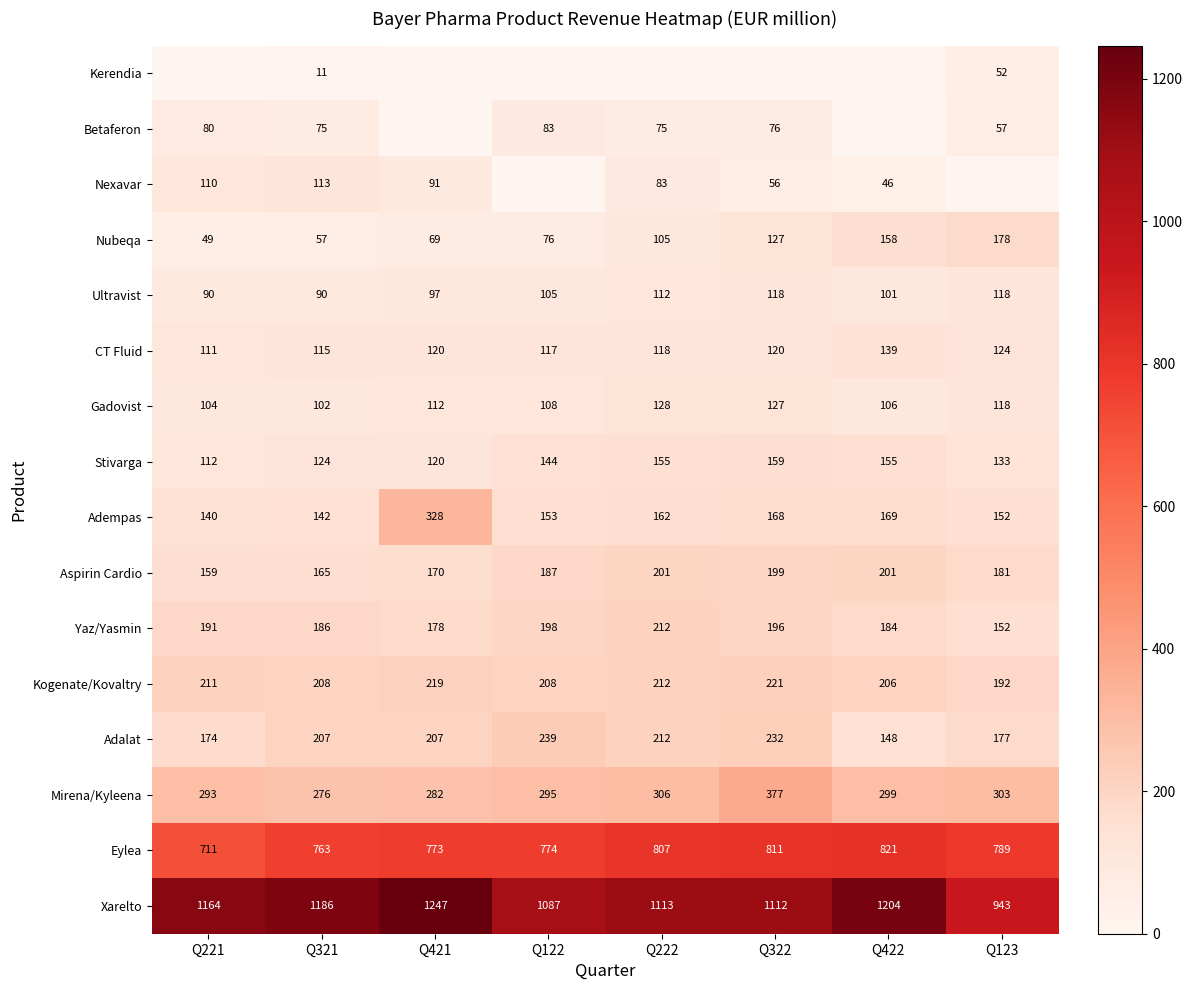

Rank the series at Q321 from highest to lowest value.

Xarelto, Eylea, Mirena/Kyleena, Kogenate/Kovaltry, Adalat, Yaz/Yasmin, Aspirin Cardio, Adempas, Stivarga, CT Fluid, Nexavar, Gadovist, Ultravist, Betaferon, Nubeqa, Kerendia